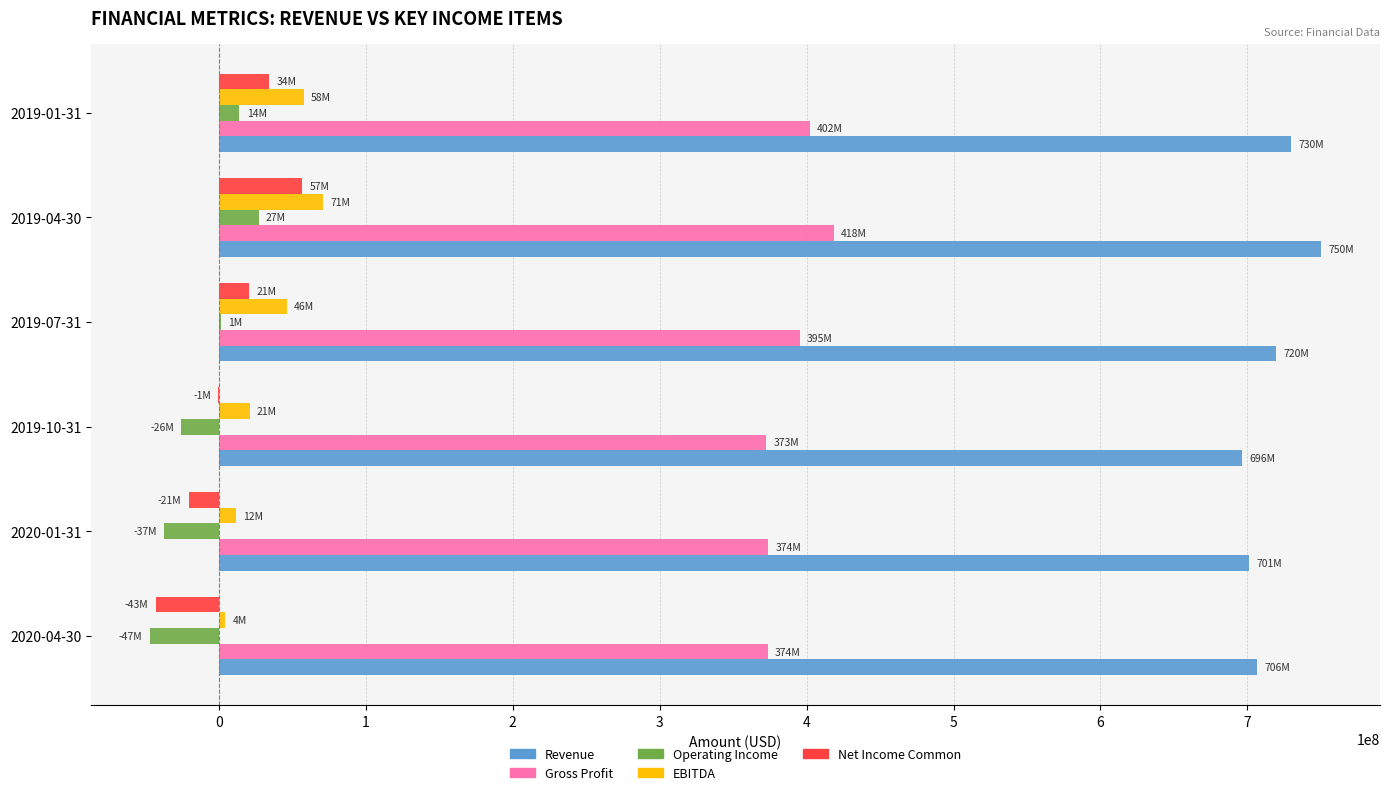

What is the maximum value for Gross Profit?

418392000